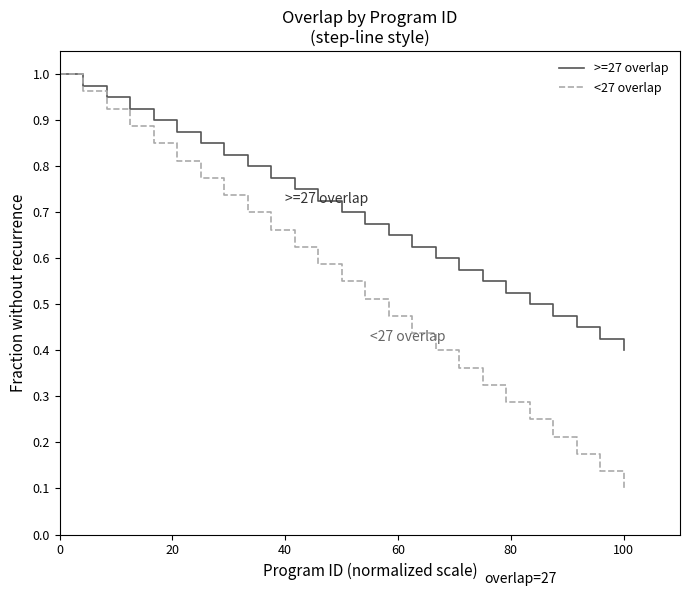

Which series has the largest range (max minus min)?

<27 overlap